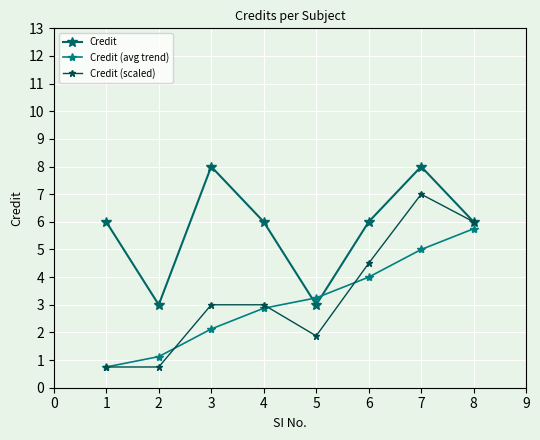

Where do Credit and Credit (avg trend) first cross each other?

4 and 5